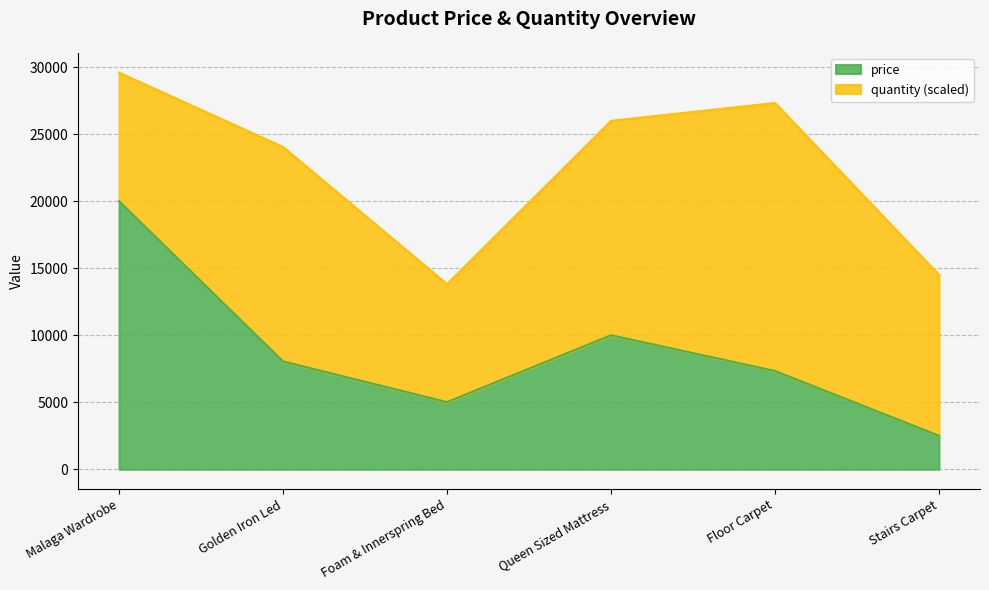

What is the label of the 3rd point from the left?

Foam & Innerspring Bed